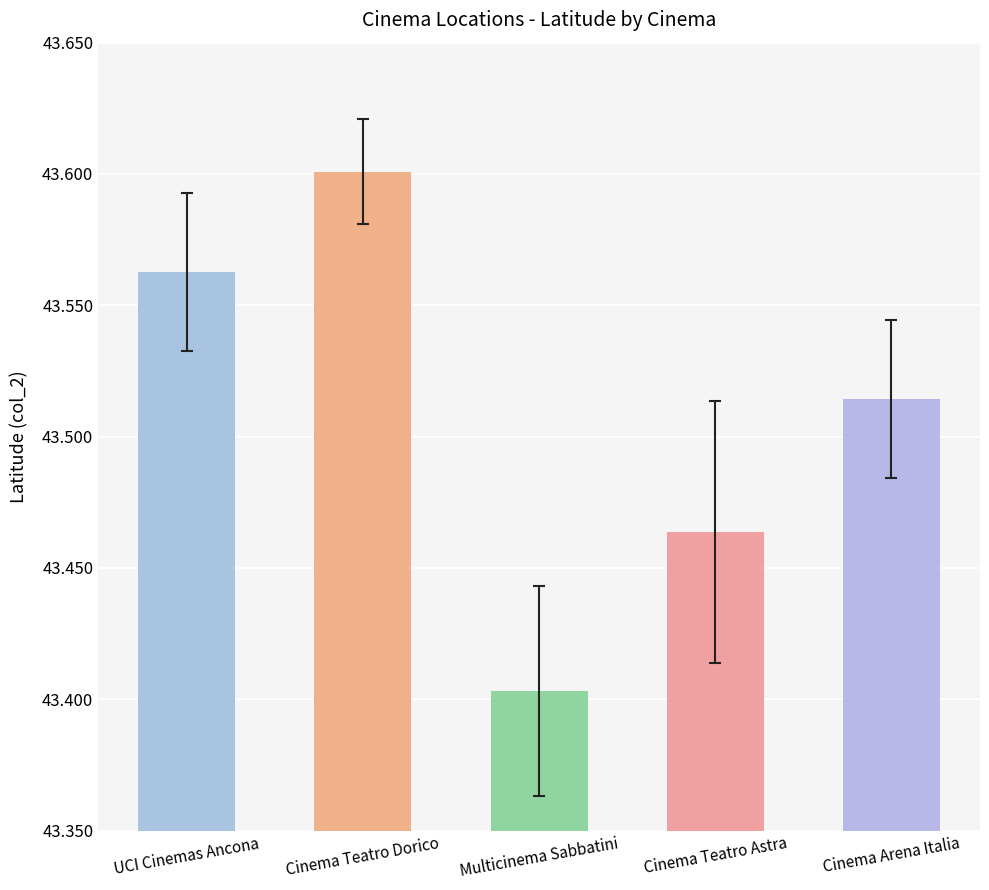

What is the label of the 2nd bar from the right?

Cinema Teatro Astra